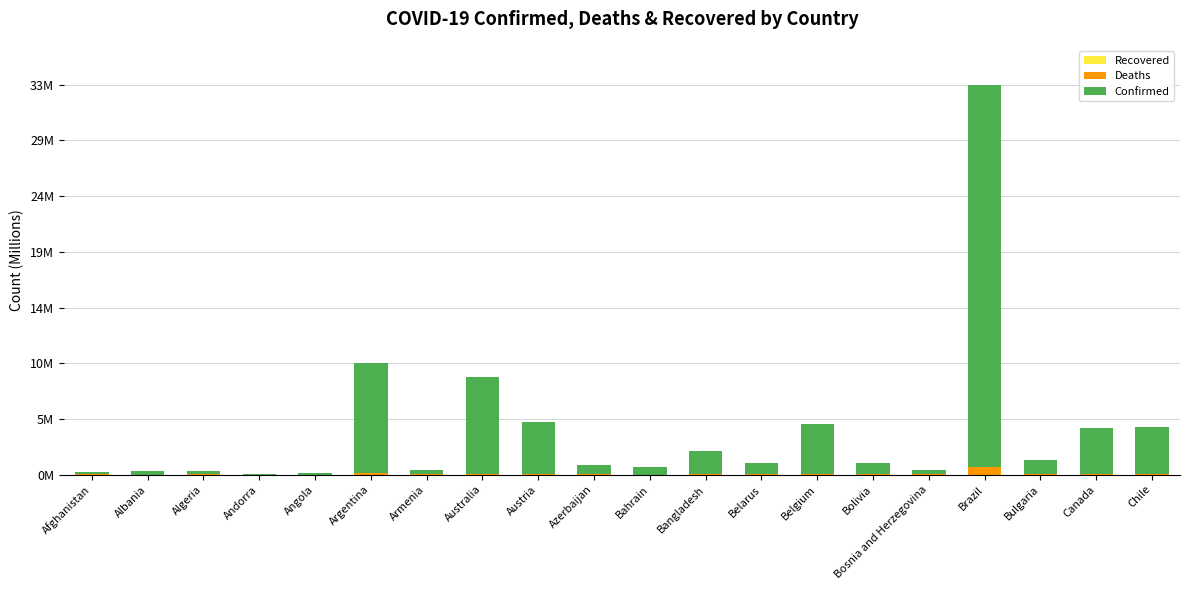

True or false: Confirmed has a value of 0.4 at Bosnia and Herzegovina.

True